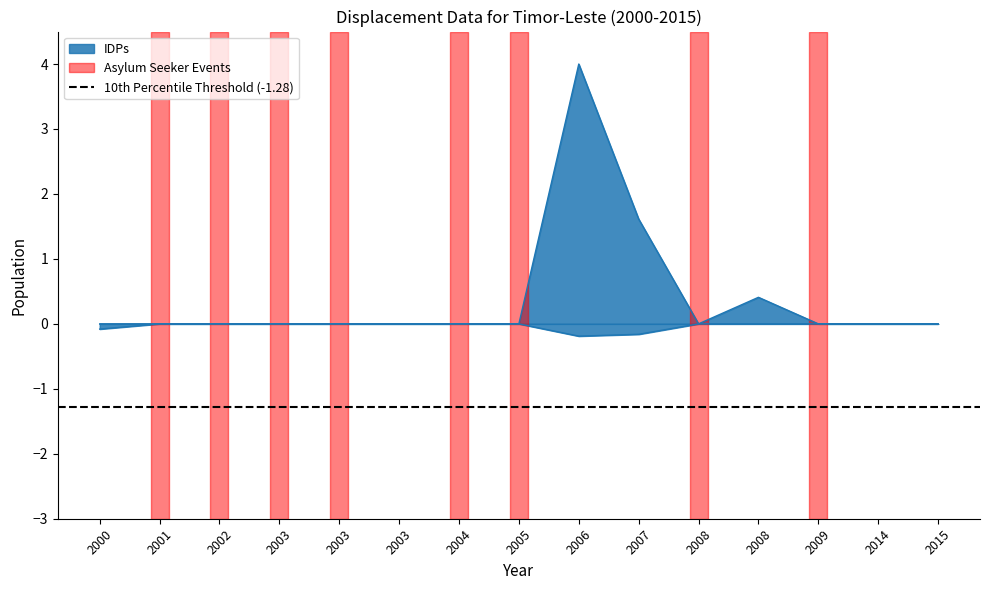

Reading left to right, extract all data points from this chart.

idps: 2000=0.0	2001=0.0	2002=0.0	2003=0.0	2003=0.0	2003=0.0	2004=0.0	2005=0.0	2006=4.0	2007=1.6	2008=0.0	2008=0.4	2009=0.0	2014=0.0	2015=0.0
returned_idps: 2000=-0.1	2001=0.0	2002=0.0	2003=0.0	2003=0.0	2003=0.0	2004=0.0	2005=0.0	2006=-0.2	2007=-0.2	2008=0.0	2008=0.0	2009=0.0	2014=0.0	2015=0.0